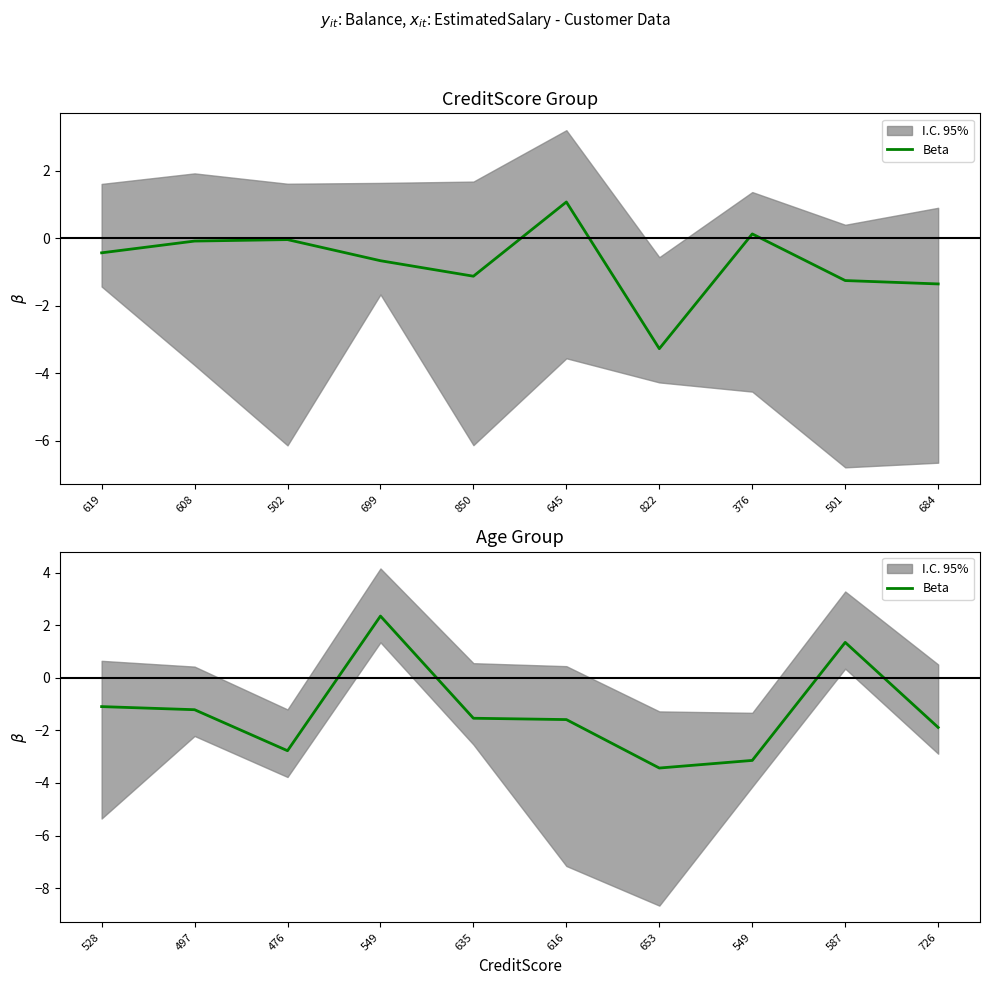

How many data points are less than -1?

8